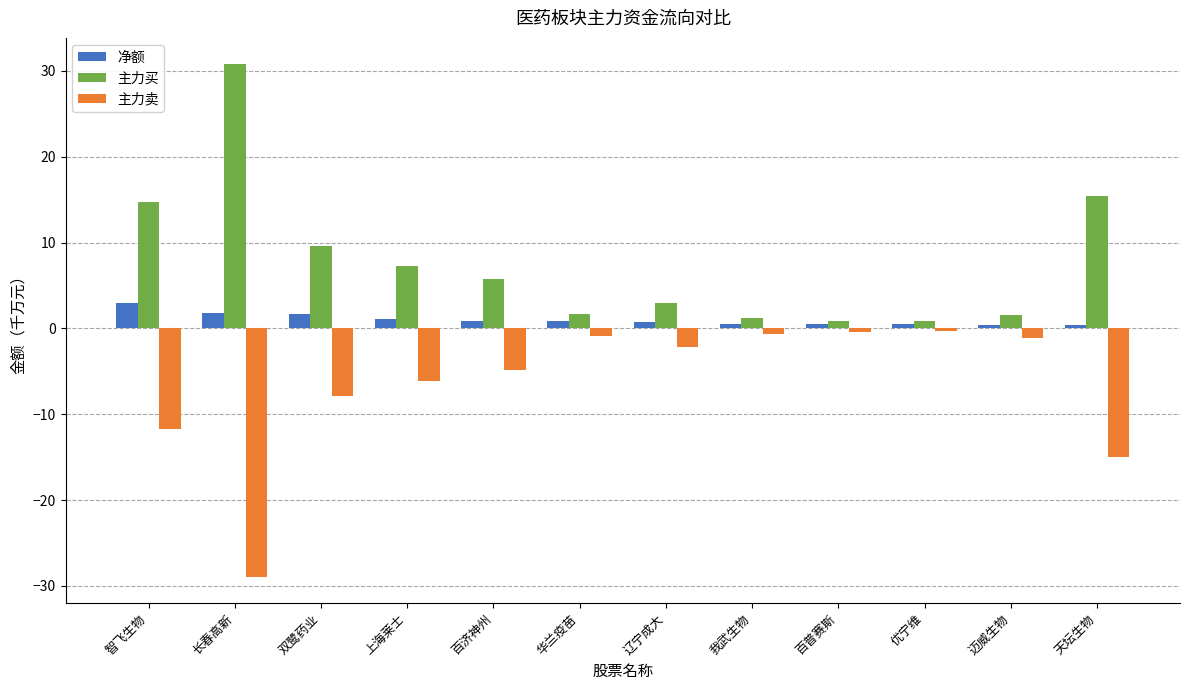

Count the number of categories in the chart.

12